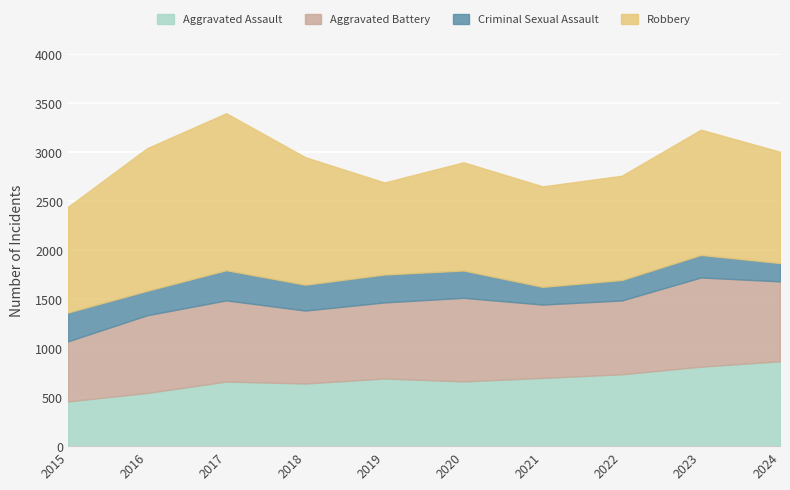

Where is the first local maximum for Criminal Sexual Assault?

2017